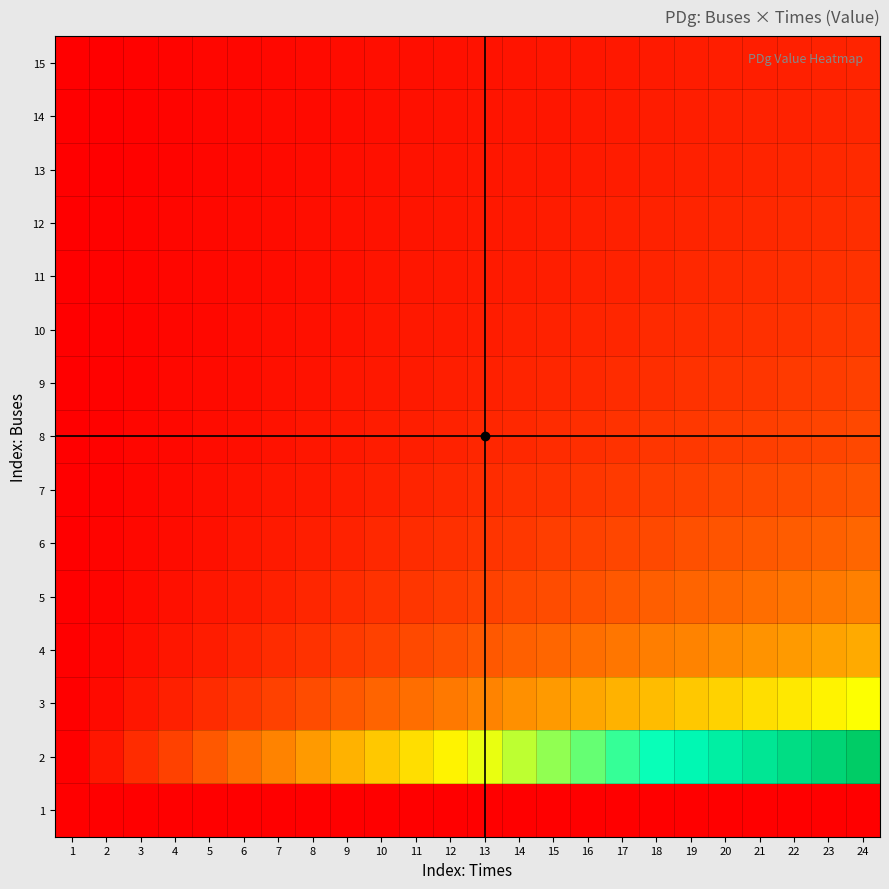

What is the greatest value displayed?

1.0